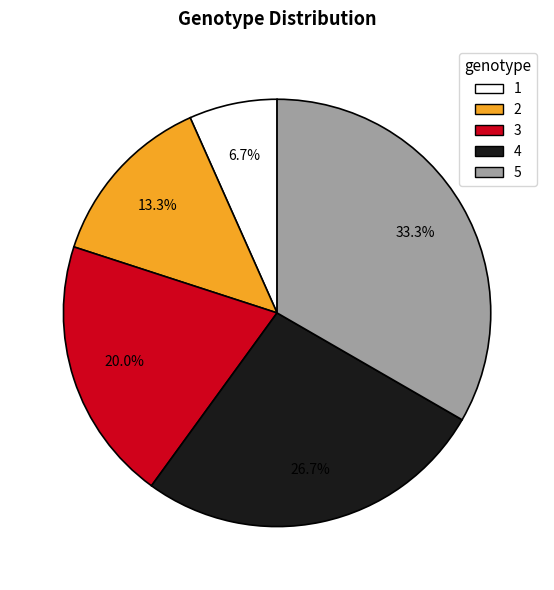

How much of the chart is everything except 5?

66.7%